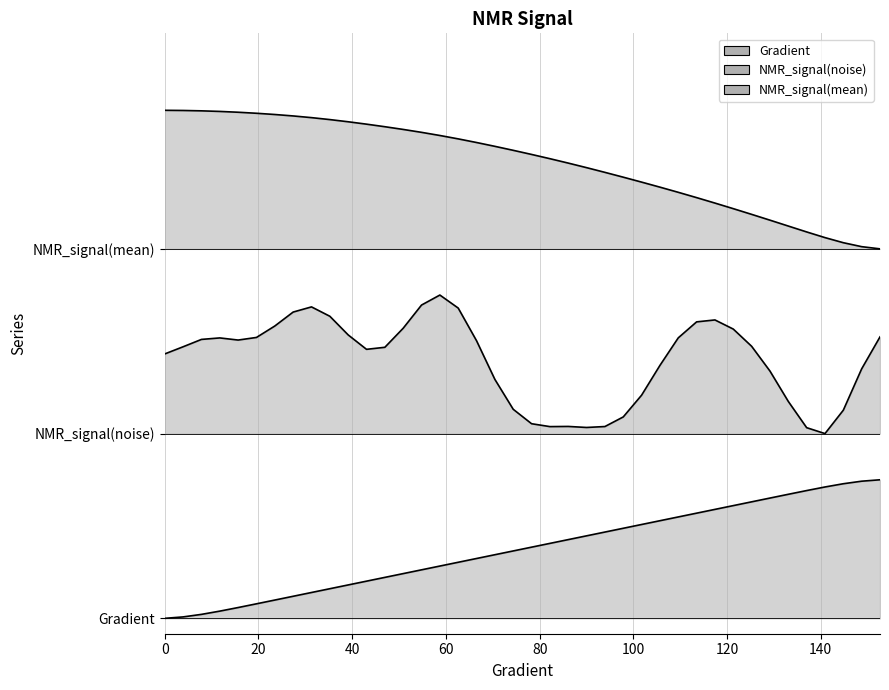

Is the value of x at 22 greater than the value of NMR_signal(mean) at 34?

No